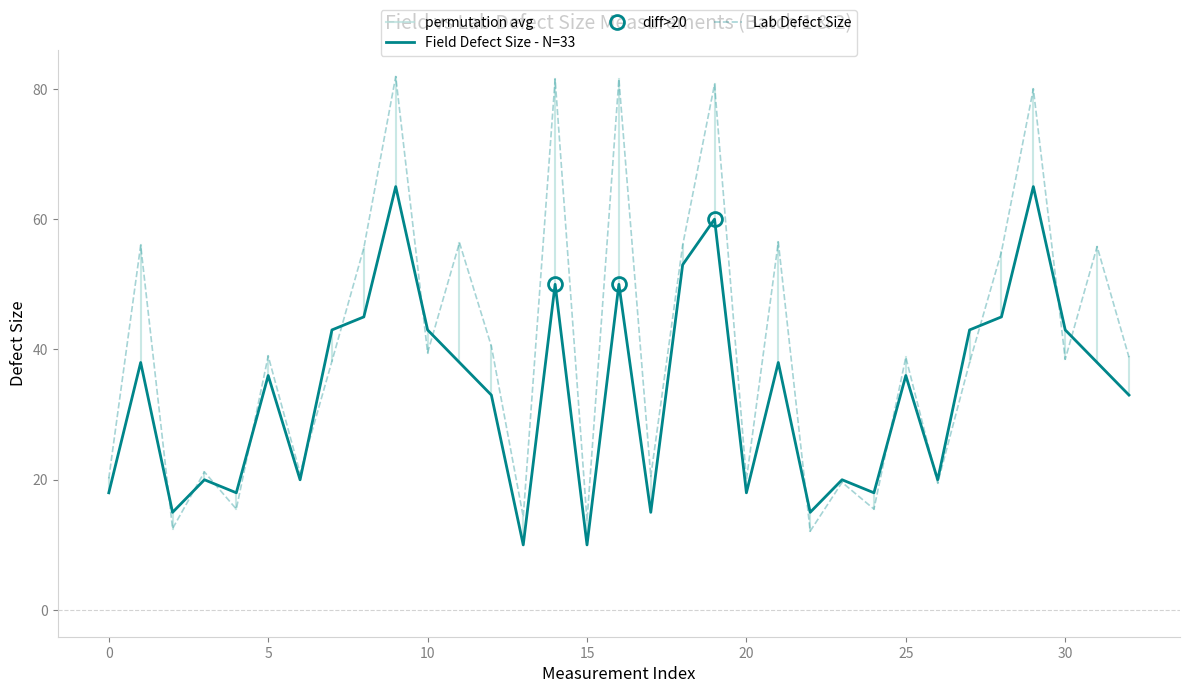

Which series has the largest total across all categories?

Lab Defect Size